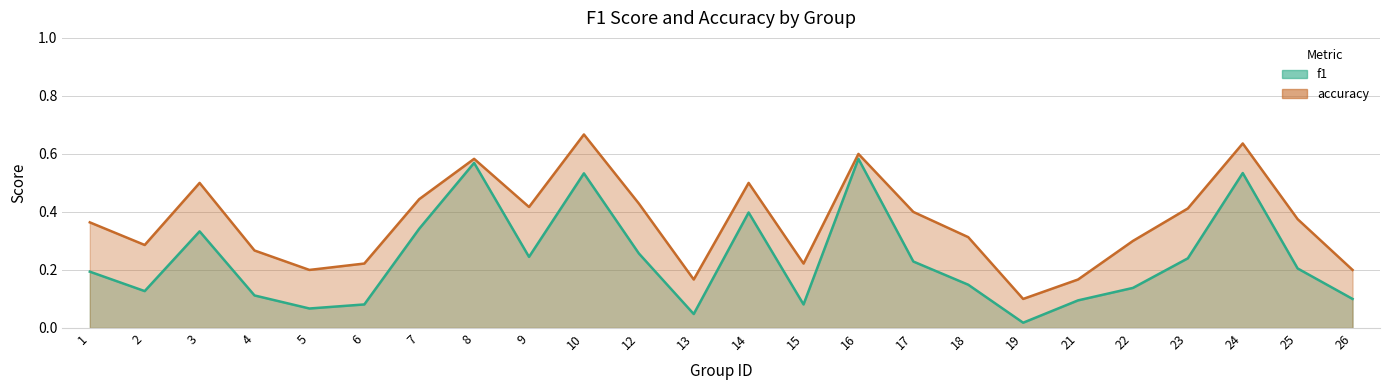

Count the number of categories in the chart.

24